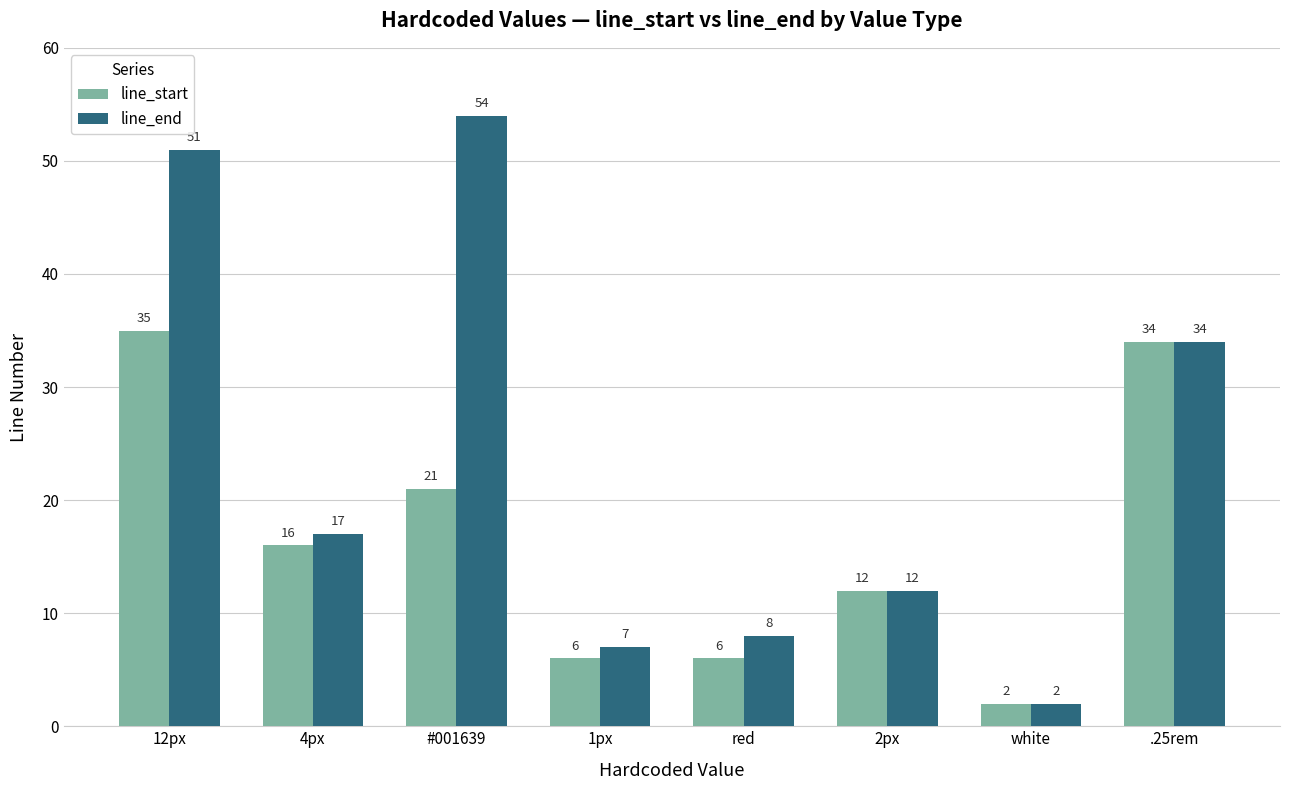

Rank the series by their average value, from lowest to highest.

line_start, line_end